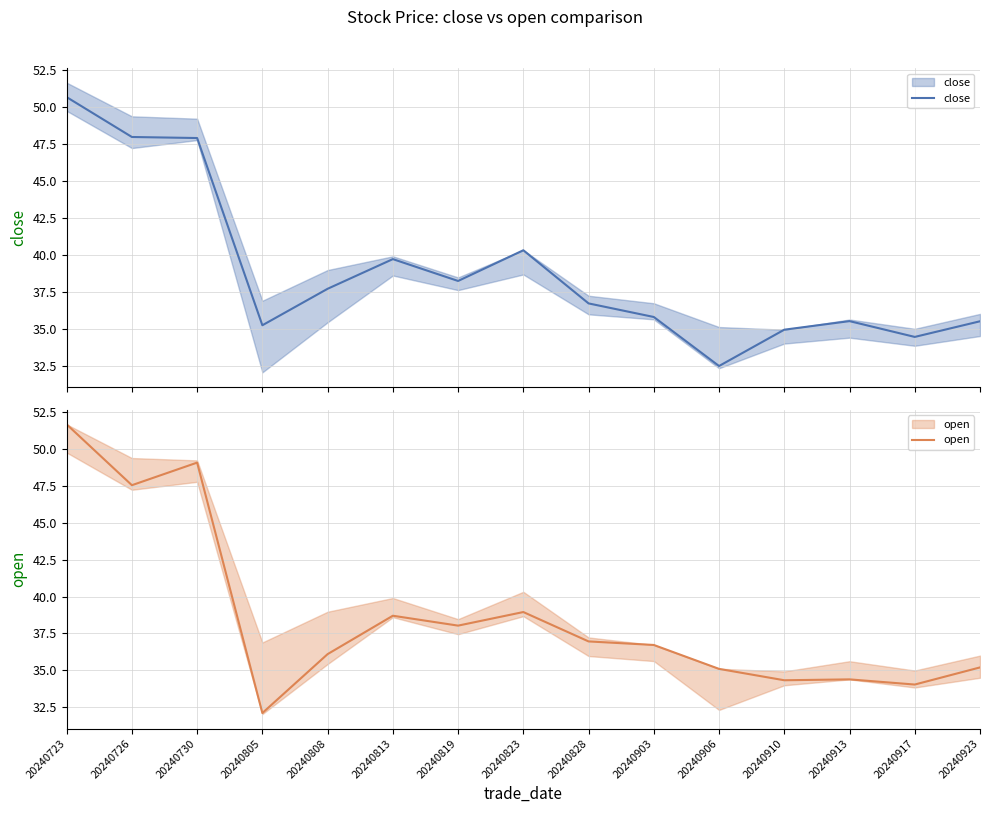

Is this an area chart (filled region under the line)?

No